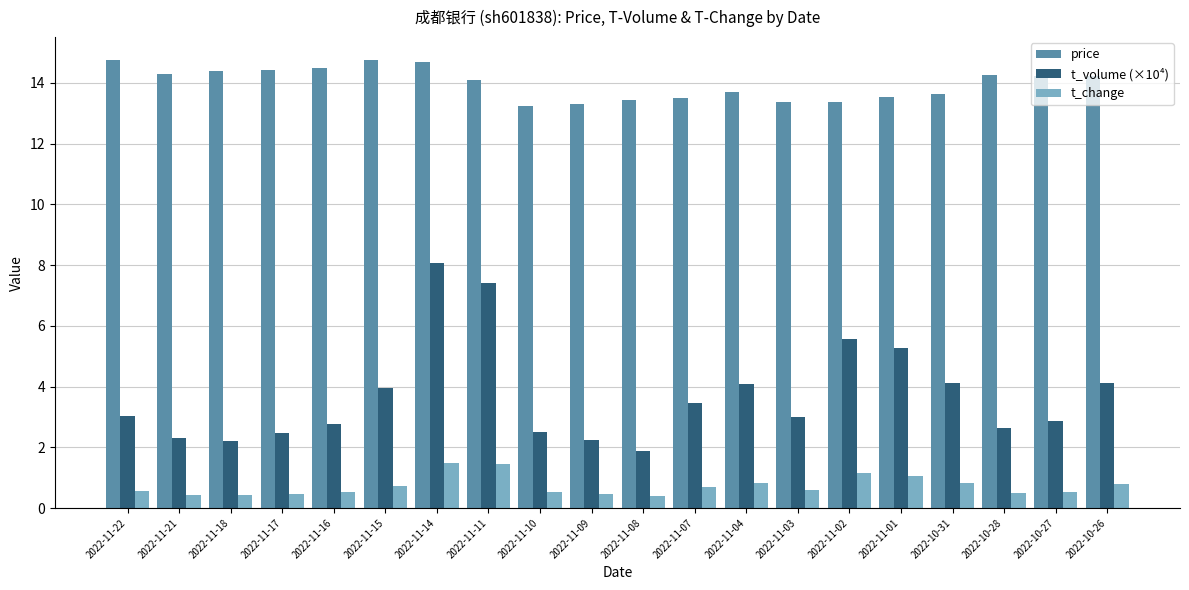

What is the spread (max minus min) of values at 2022-11-01?

12.5